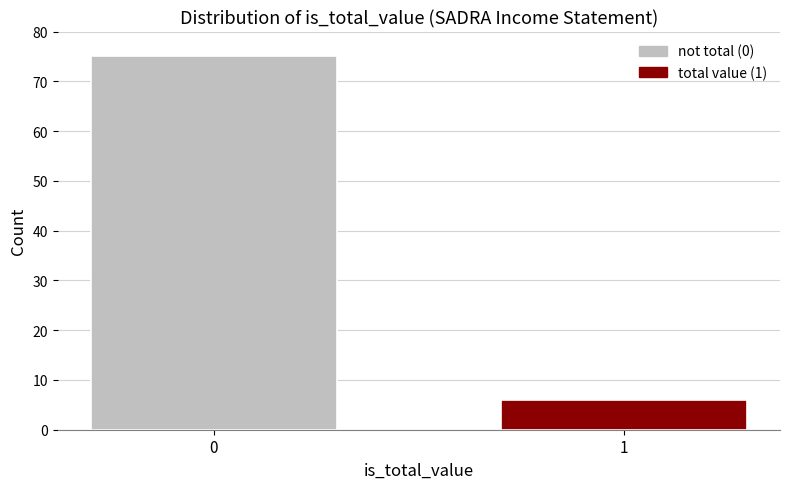

Reading left to right, what are all the values shown in this chart?

75	6